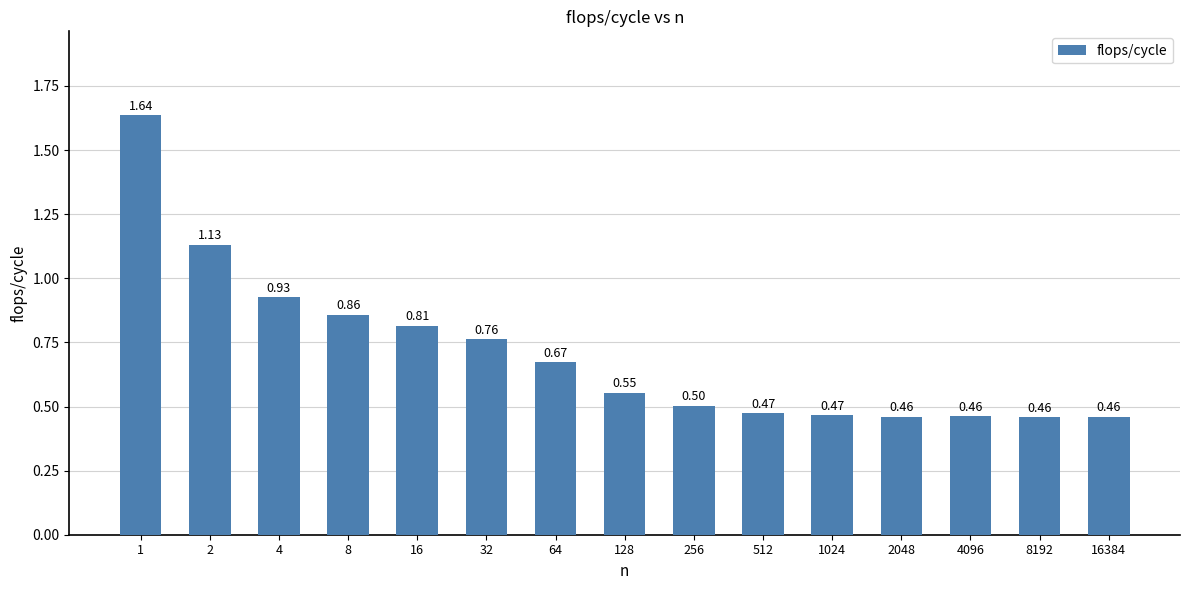

What is the sum of the values at 32 and 128?

1.3